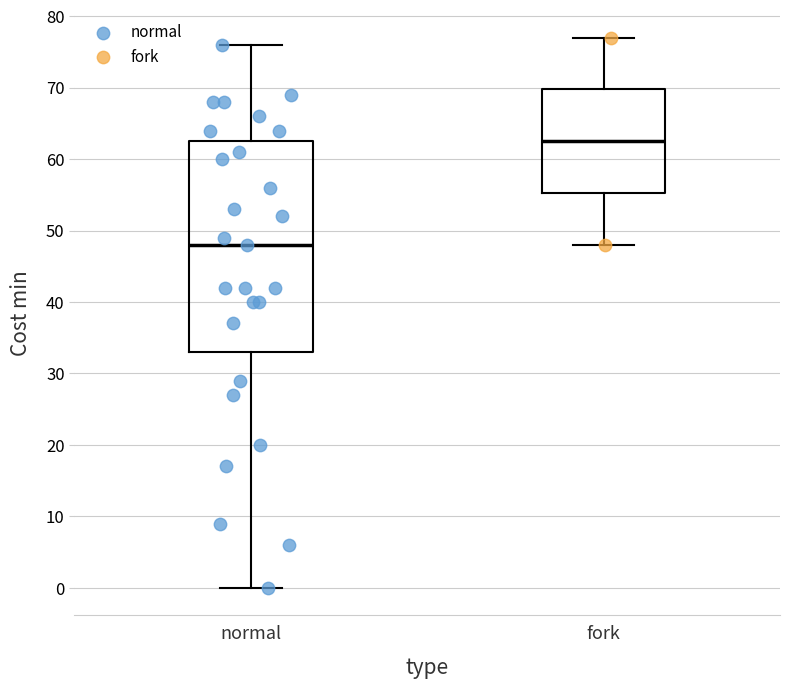

Reading left to right, read every box against the y-axis: the position of its median line, the range the box covers, and the ends of its whiskers. The values are not printed on the chart, so give them approximately, as read against the axis.

normal: median 48, box 33 to 63, whiskers 0 to 76
fork: median 63, box 55 to 70, whiskers 48 to 77